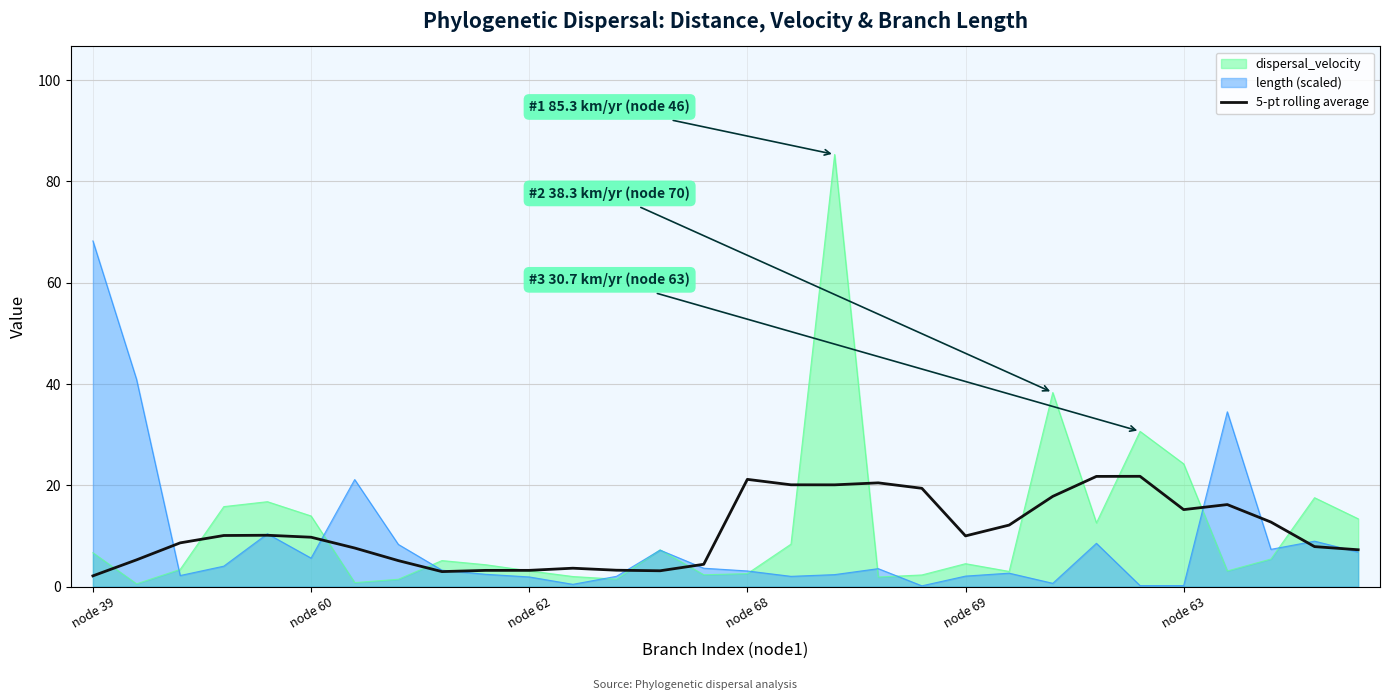

List the series in order of their peak value, highest first.

dispersal_velocity, length (scaled), 5-pt rolling average